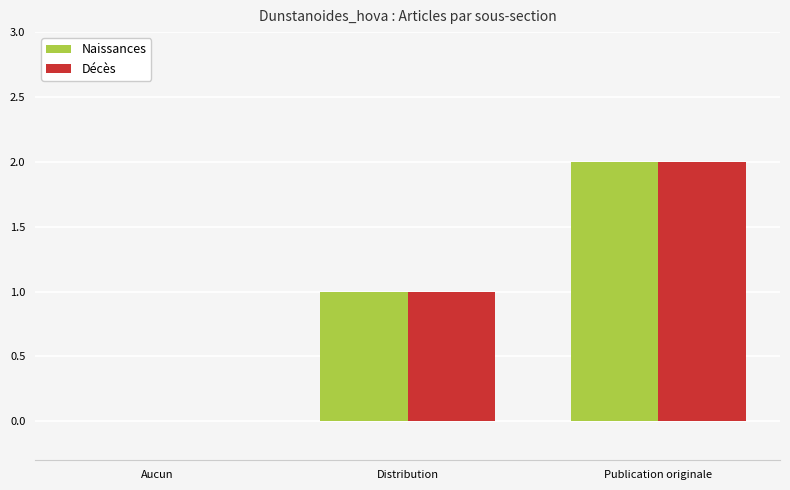

What is the difference between the Décès values at Aucun and Publication originale?

2